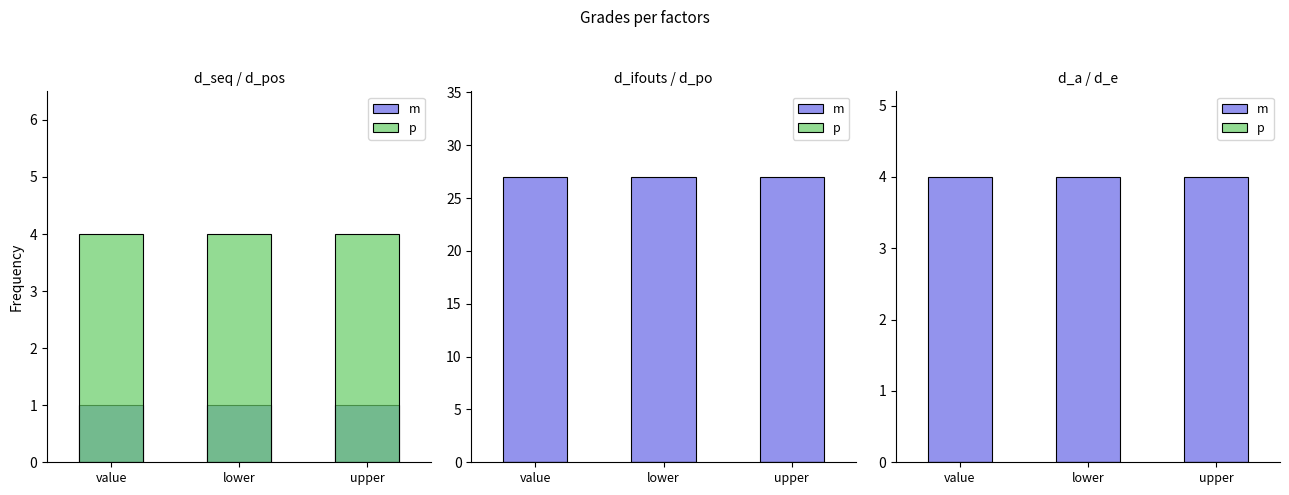

Which series has the largest total across all categories?

m